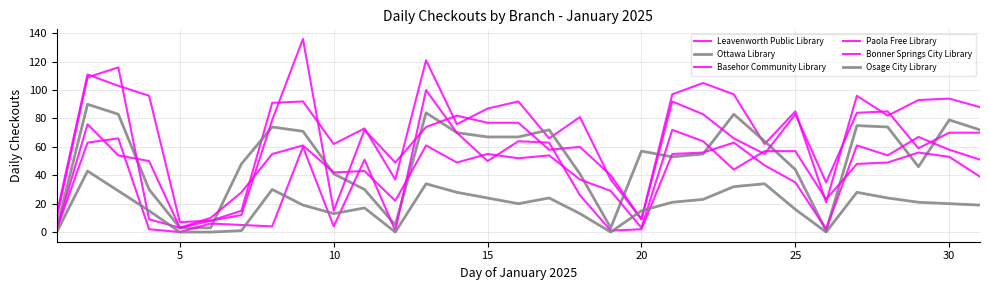

Does the chart display data point markers on the line(s)?

No